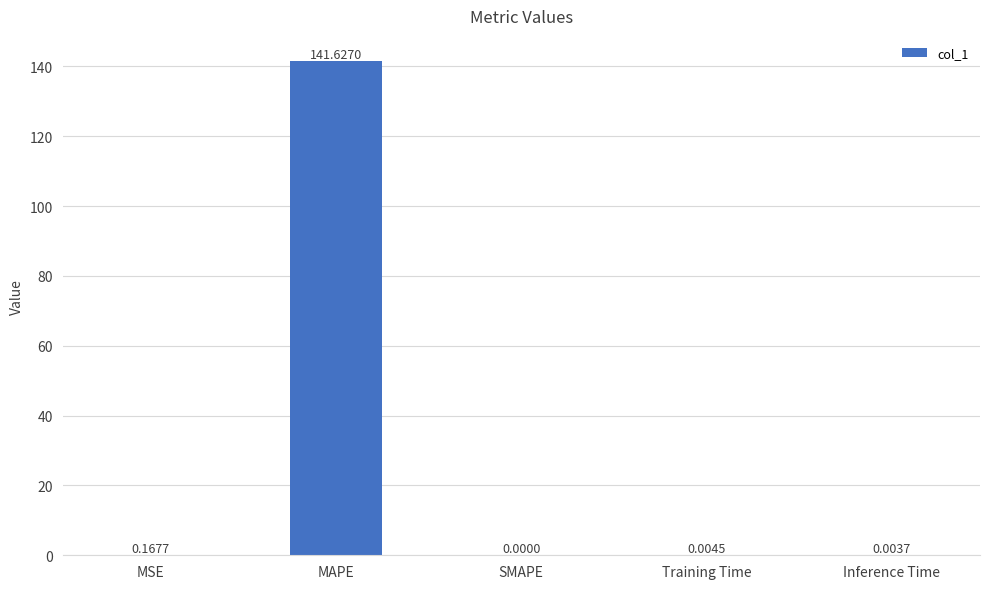

The chart shows a value of 0.0 at Training Time. True or false?

True